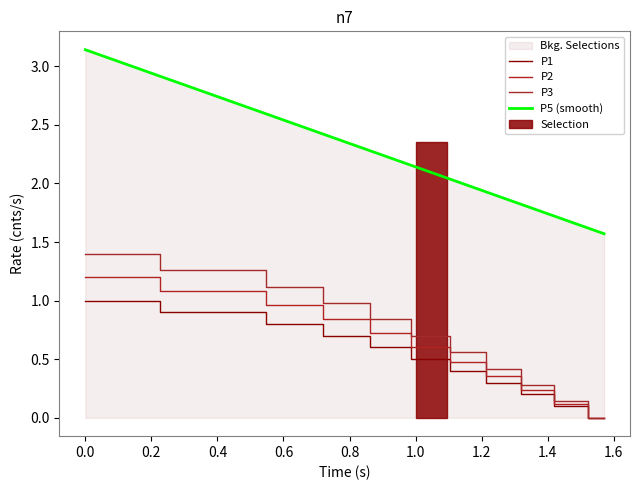

How many data points in P5 (smooth) are less than 2?

5